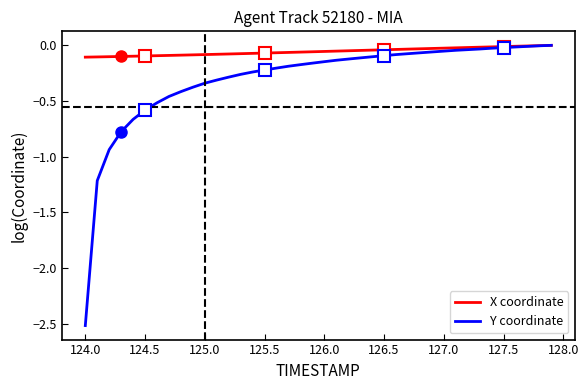

What is the sum of all Y coordinate values?

-12.1